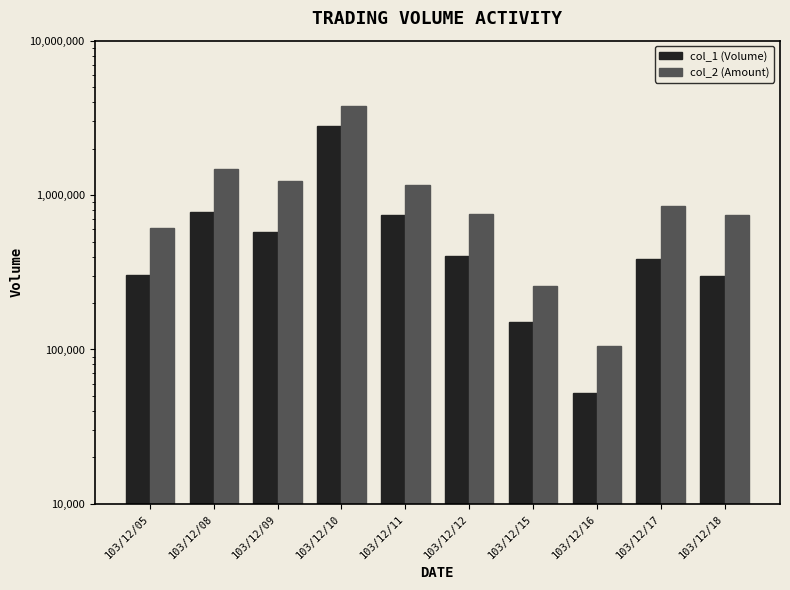

What is the difference between the highest and lowest values at 103/12/11?

417140